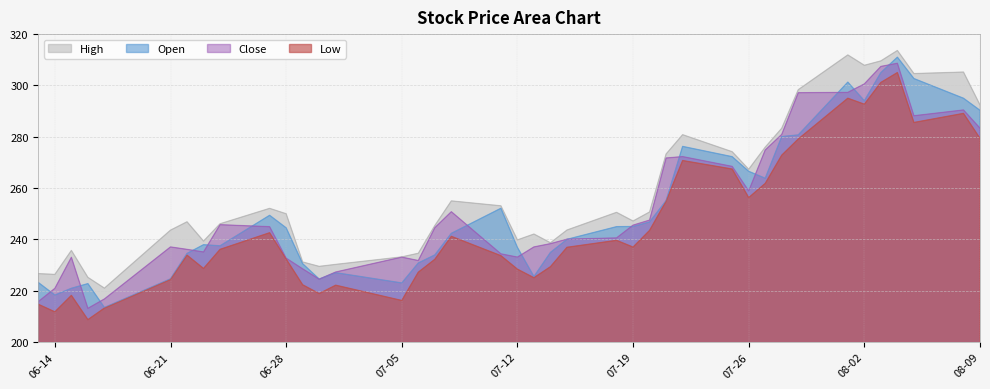

List the series in order of their peak value, highest first.

High, Open, Close, Low